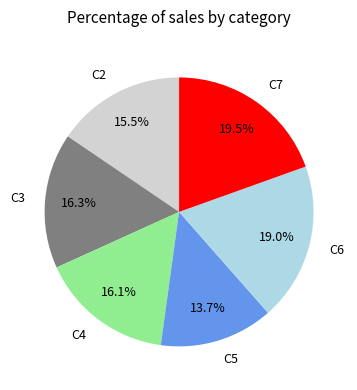

What is the largest slice in the pie chart?

C7